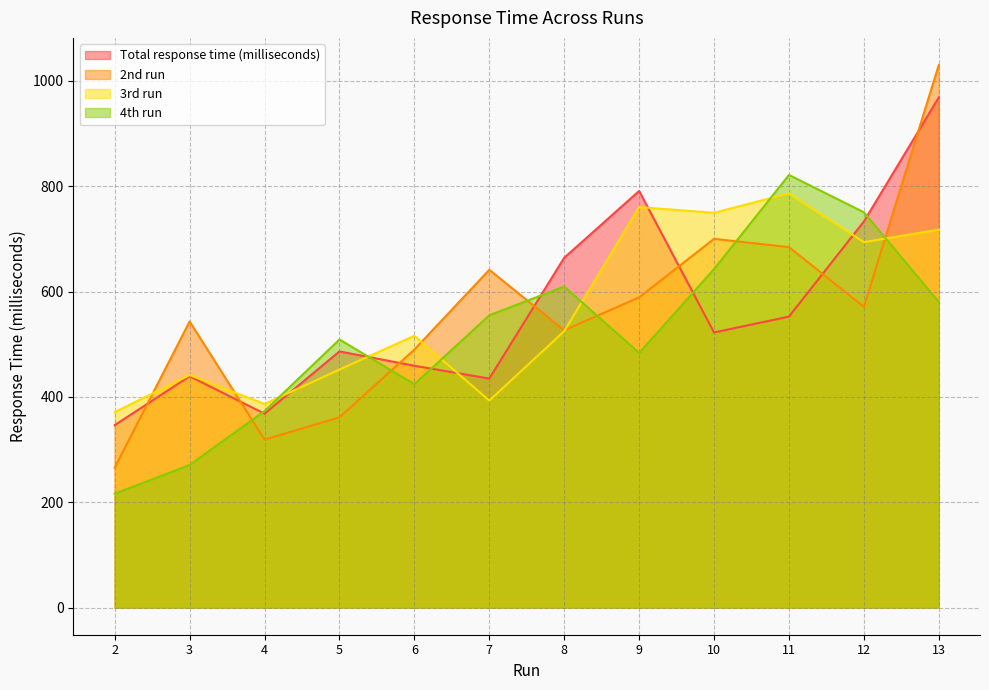

Reading left to right, extract all data points from this chart.

Total response time (milliseconds): 346.3	439.1	368.1	486.2	459.0	434.8	664.0	790.8	522.3	552.3	732.9	968.4
2nd run: 265.5	543.1	318.8	361.2	489.8	641.2	526.5	588.8	700.0	684.3	570.9	1029.9
3rd run: 371.0	441.3	386.6	452.0	515.9	393.0	524.8	760.2	749.5	786.3	693.7	717.5
4th run: 216.2	270.6	373.1	508.9	424.1	554.8	609.4	483.4	642.6	821.2	750.4	580.0